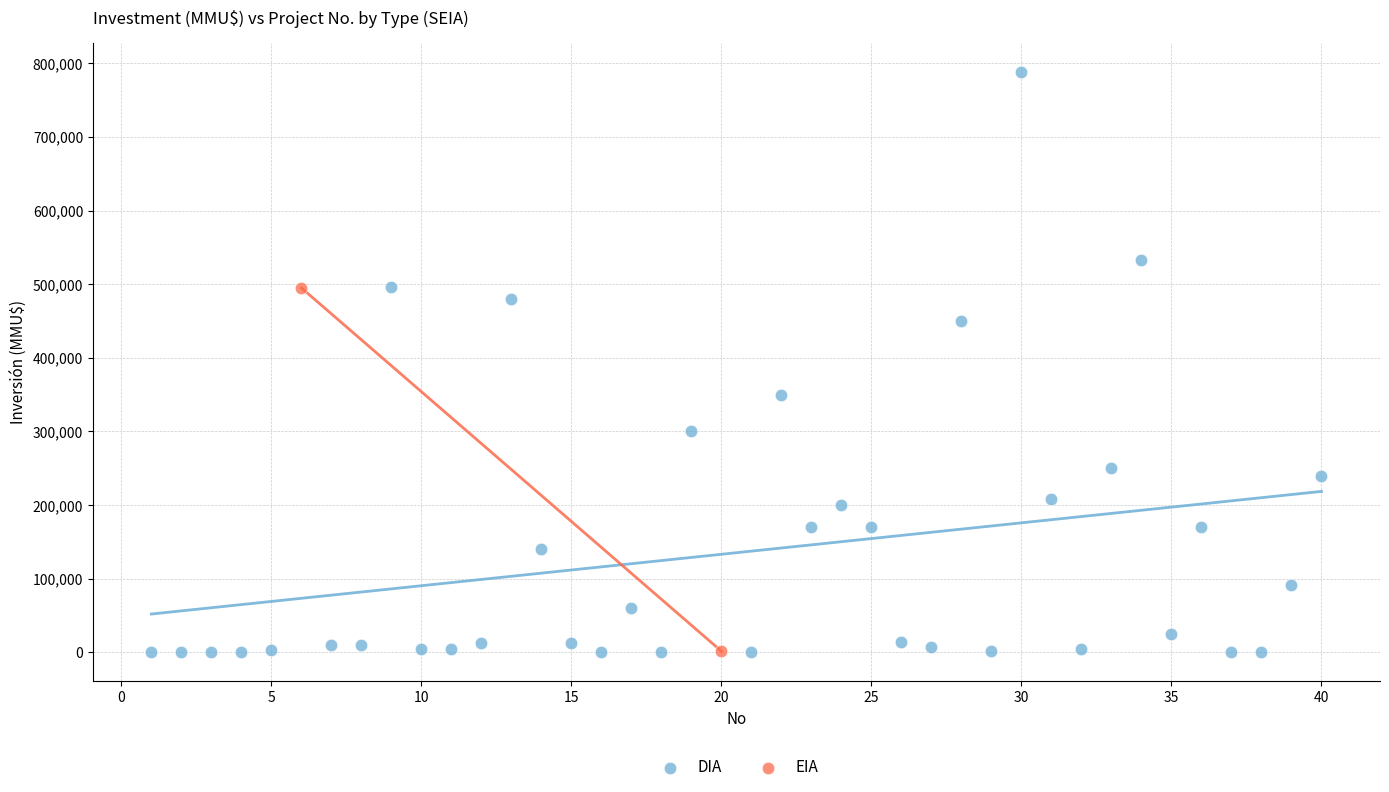

What are all the series names shown in the legend?

DIA, EIA